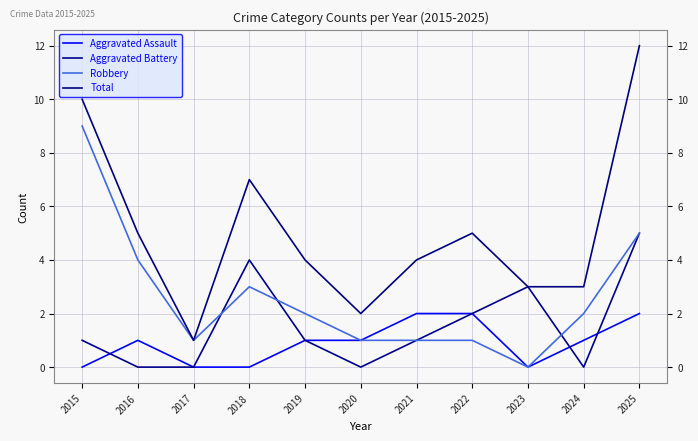

True or false: Total and Aggravated Assault intersect in this chart.

False